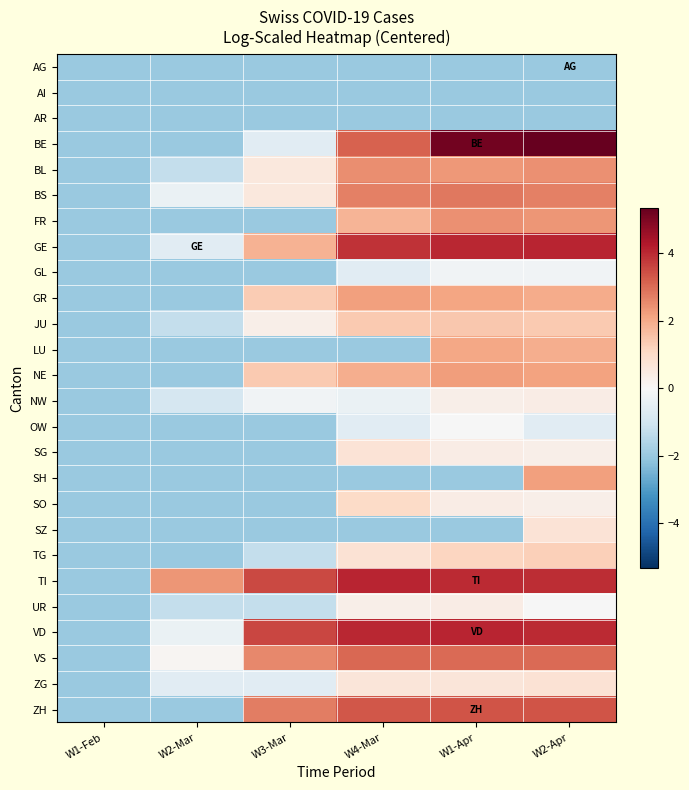

Which has a higher value, W3-Mar or W4-Mar?

W3-Mar